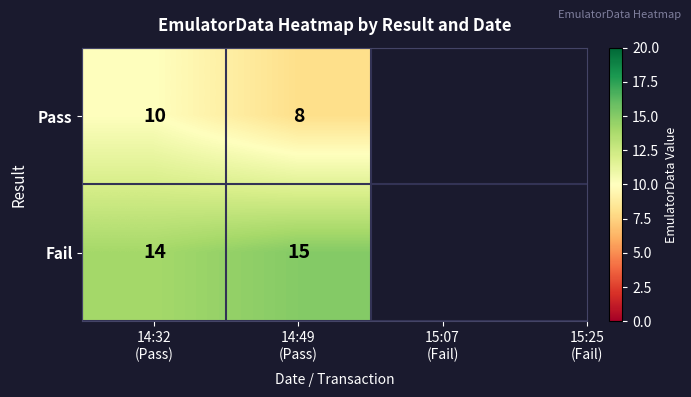

Rank the series by their average value, from highest to lowest.

Fail, Pass